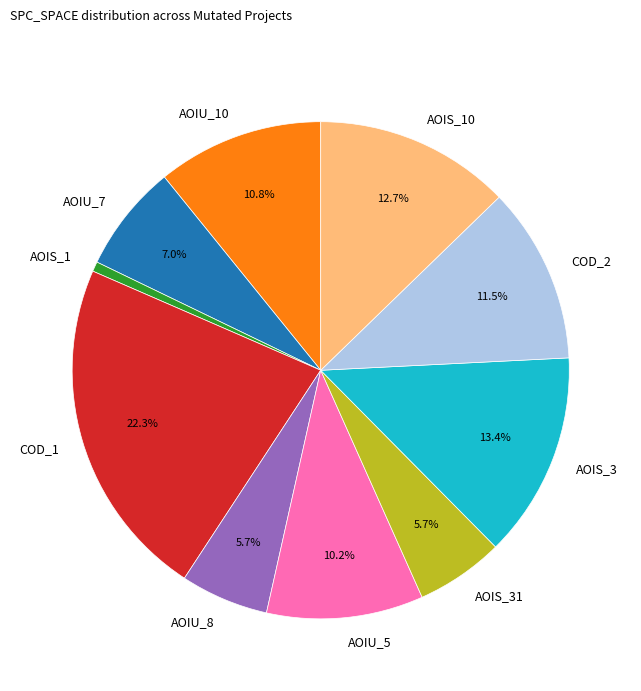

Which category has the biggest portion of the pie?

COD_1